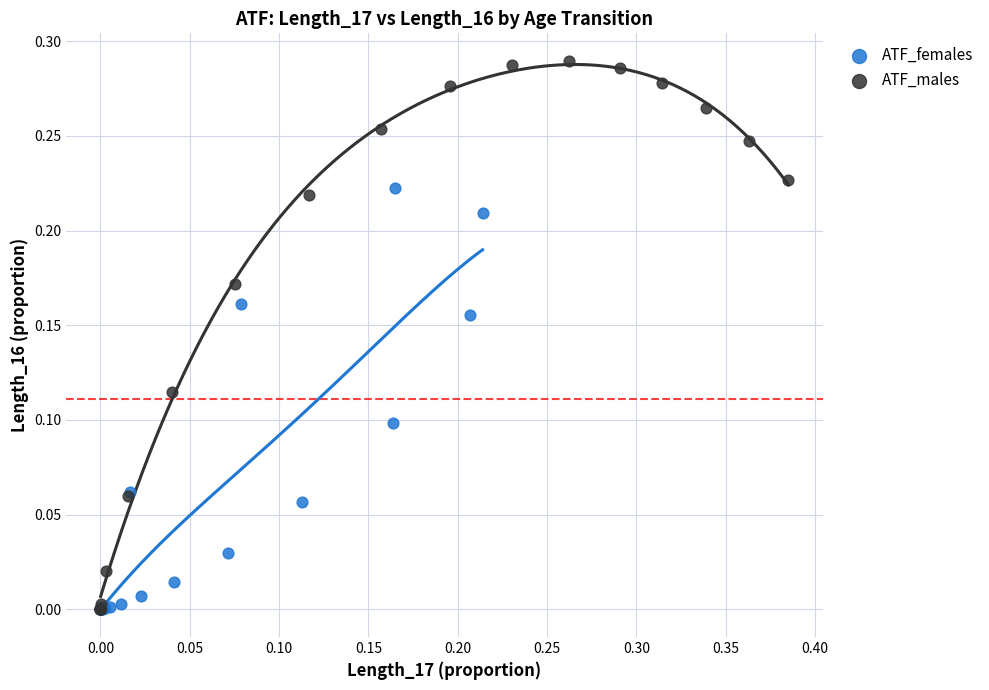

Which series contains the highest Y value?

ATF_males